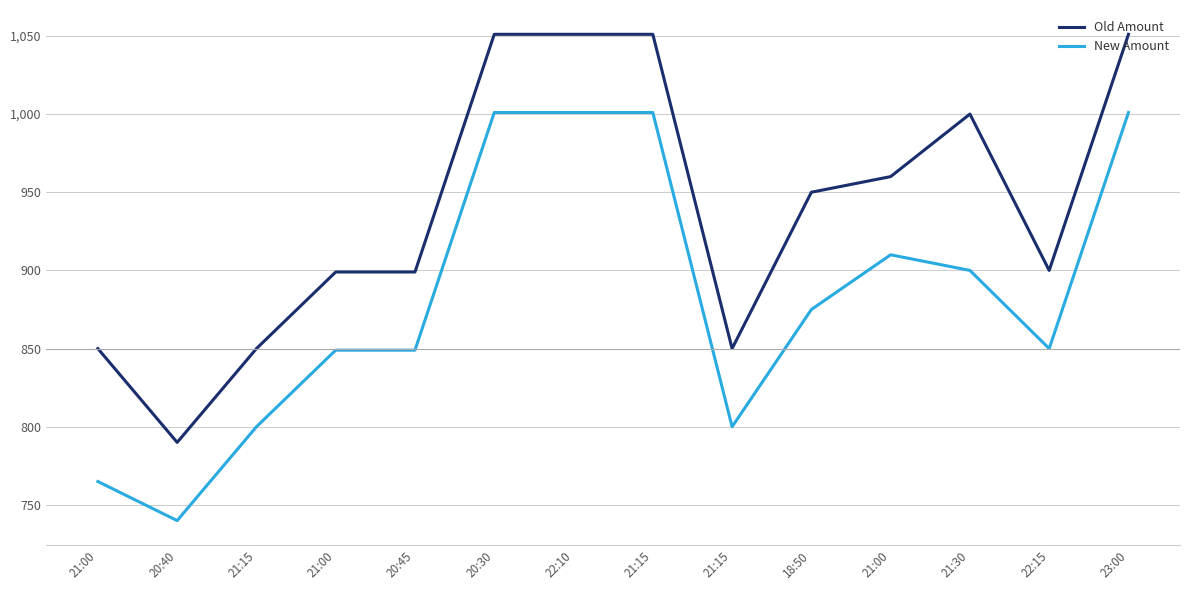

The New Amount series shows 900 at 21:30. True or false?

True